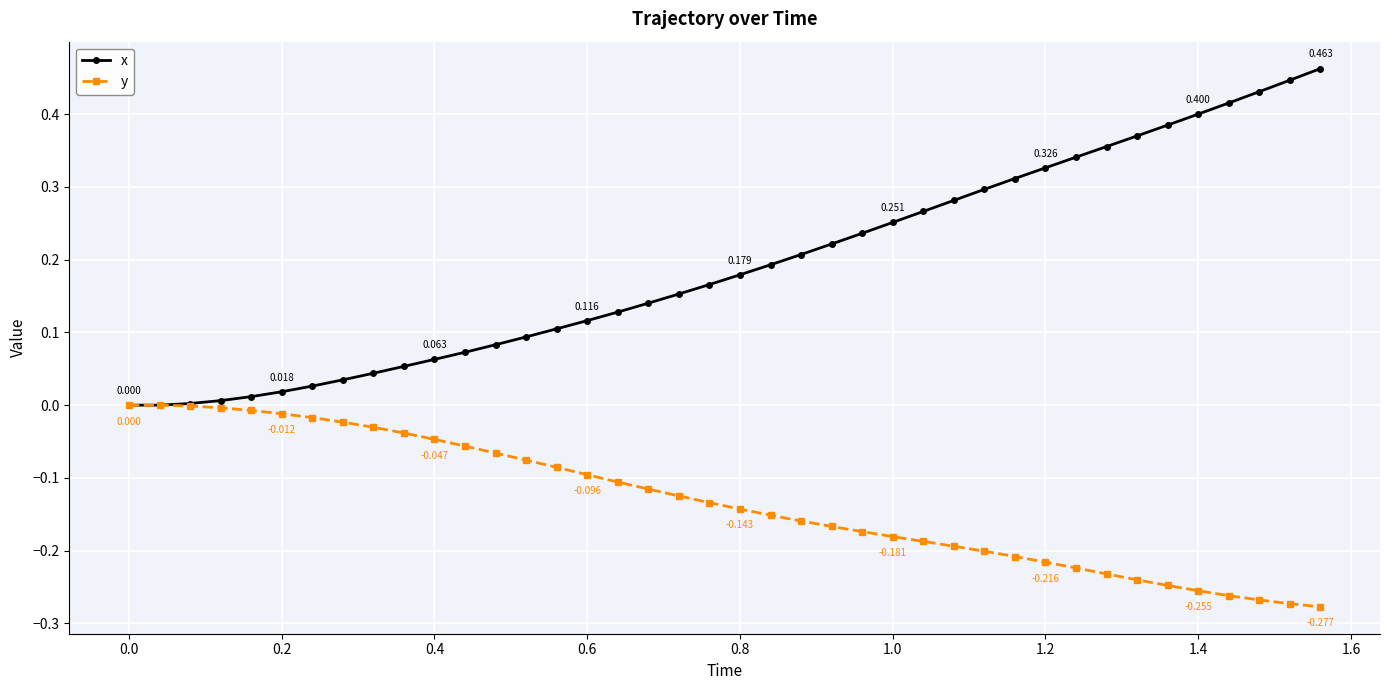

Which series has the largest range (max minus min)?

x